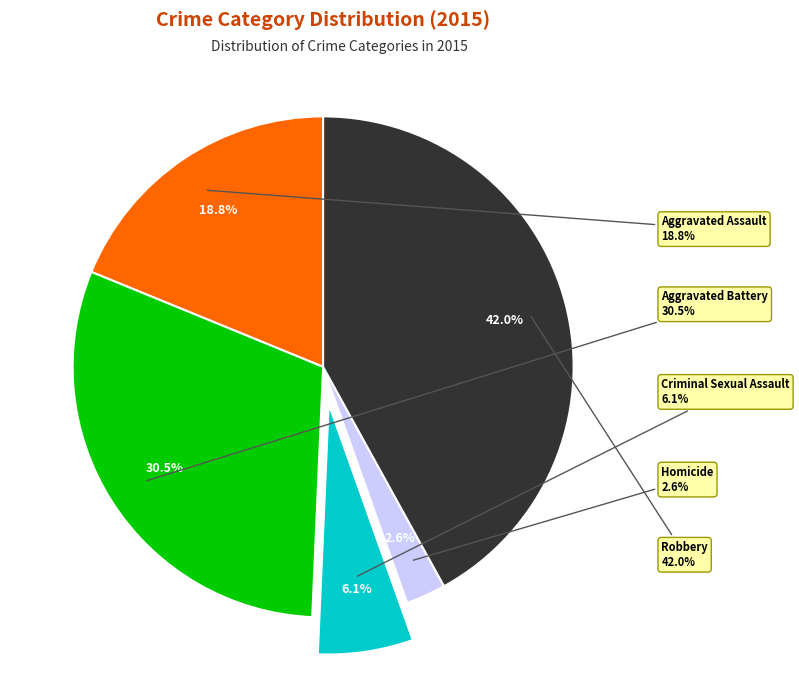

What is the largest slice in the pie chart?

Robbery